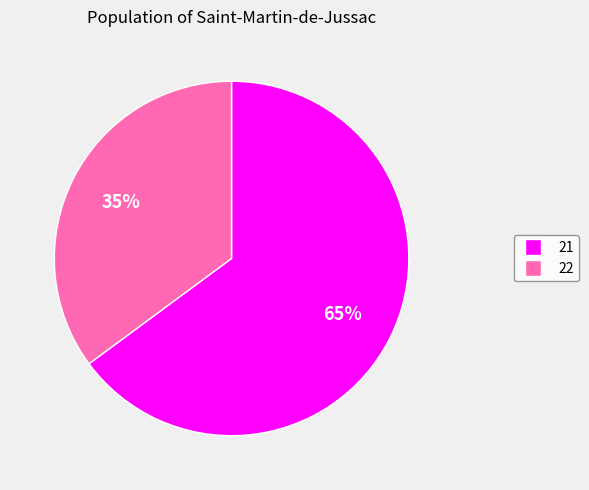

Which category has the smallest portion of the pie?

22